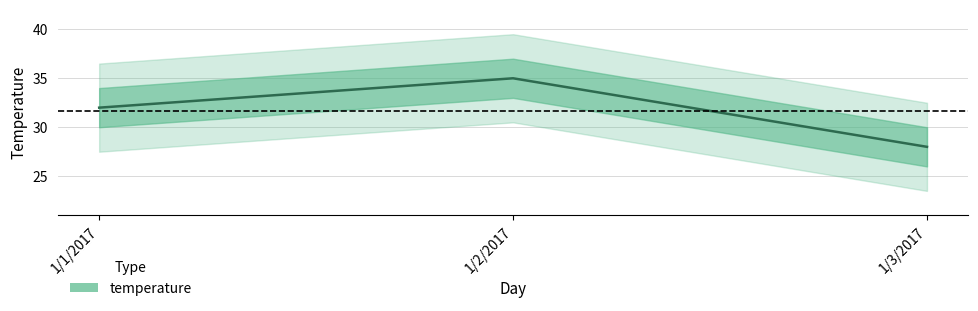

Reading left to right, extract all data points from this chart.

1/1/2017=32	1/2/2017=35	1/3/2017=28